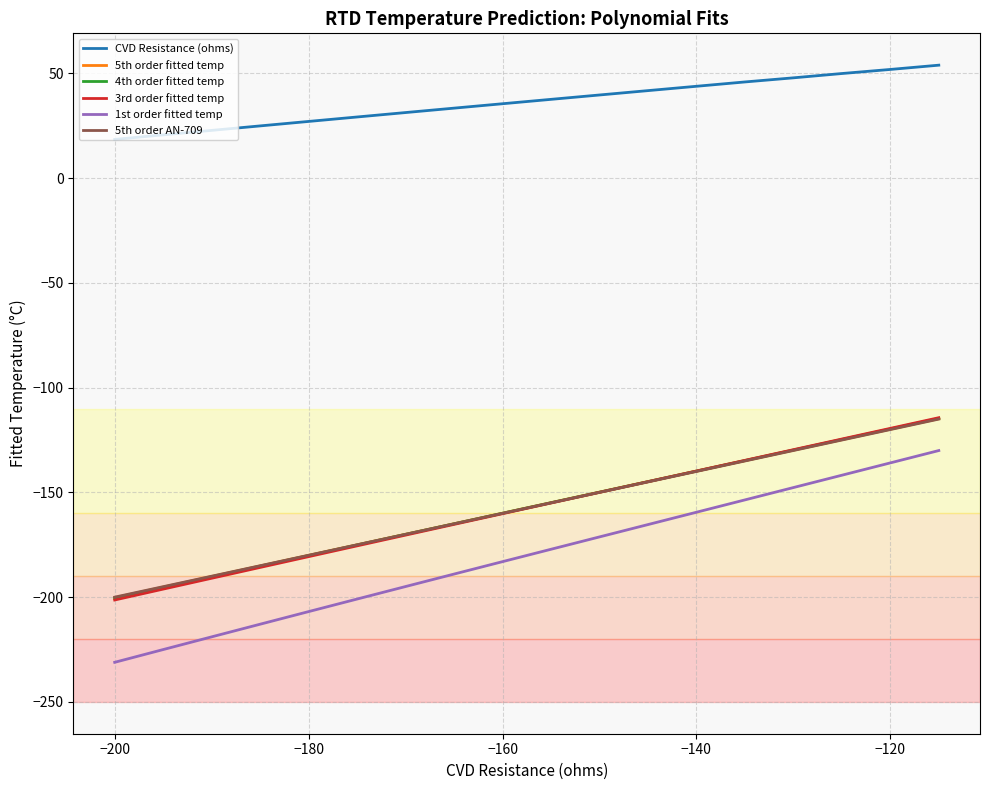

True or false: 5th order fitted temp has more than 0 points higher than both neighbors.

False